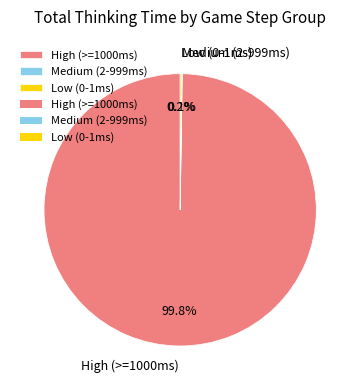

Which slice represents more than half of the pie?

High (>=1000ms)